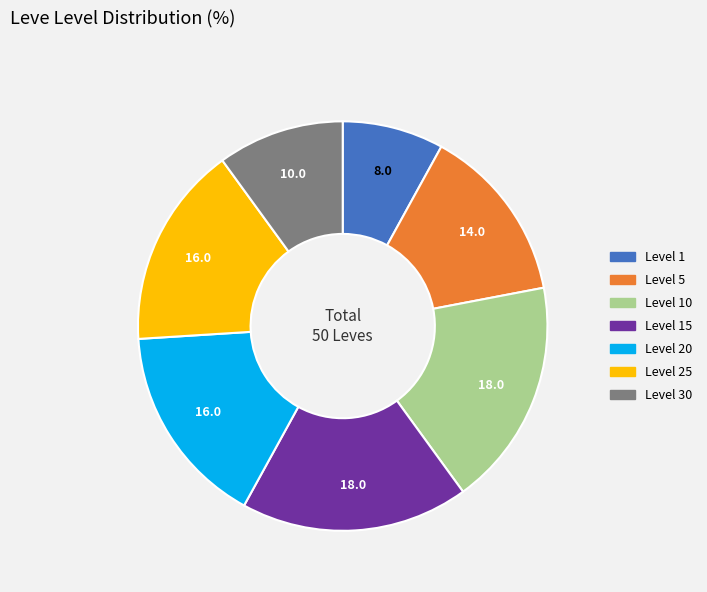

Is there a majority slice in this chart?

No